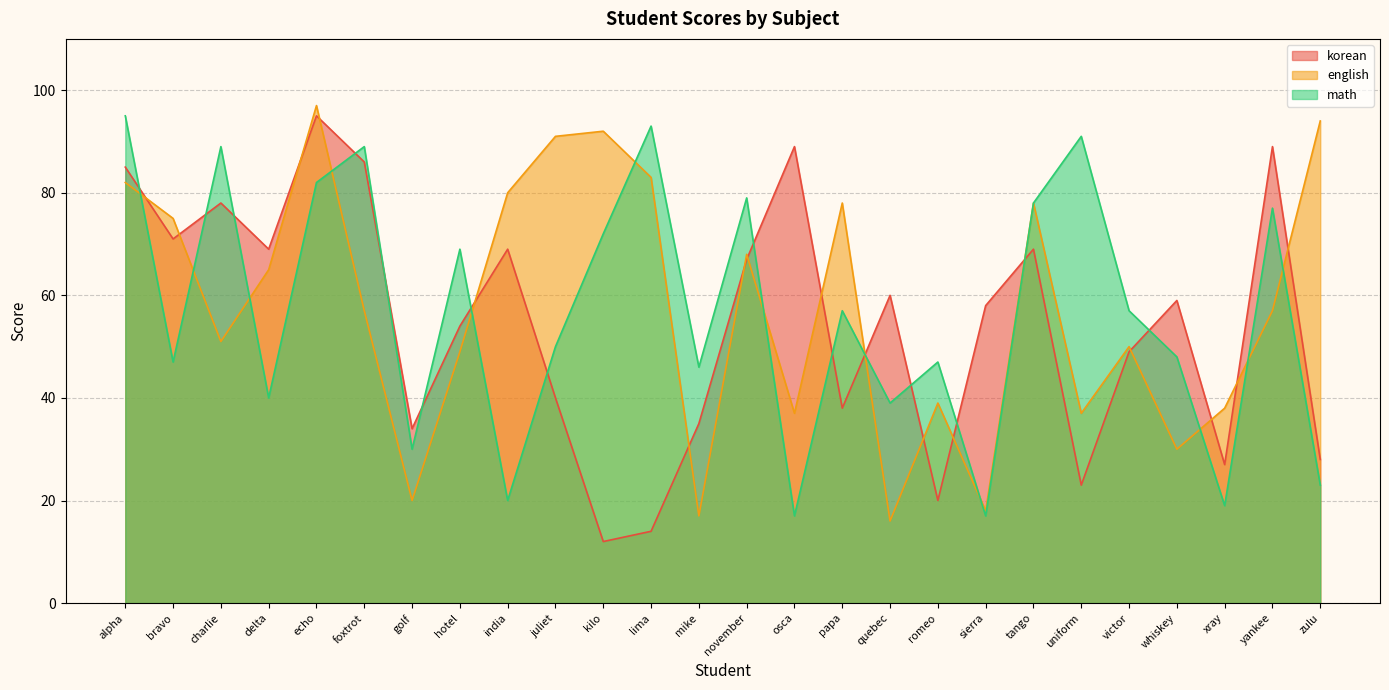

What is the spread (max minus min) of values at tango?

9